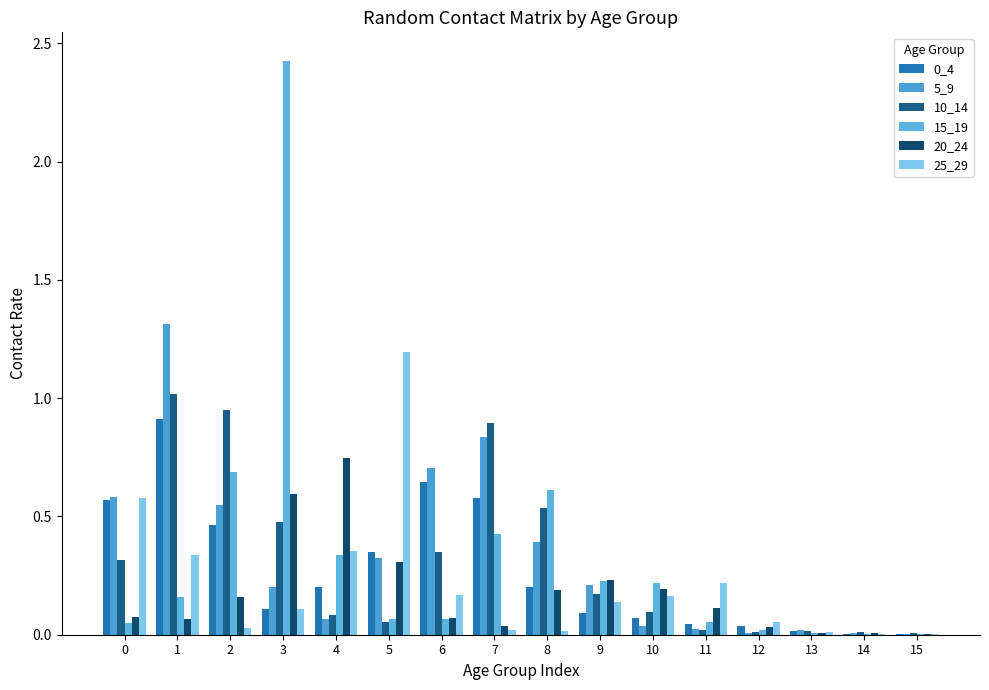

What is the sum of all 0_4 values?

4.3